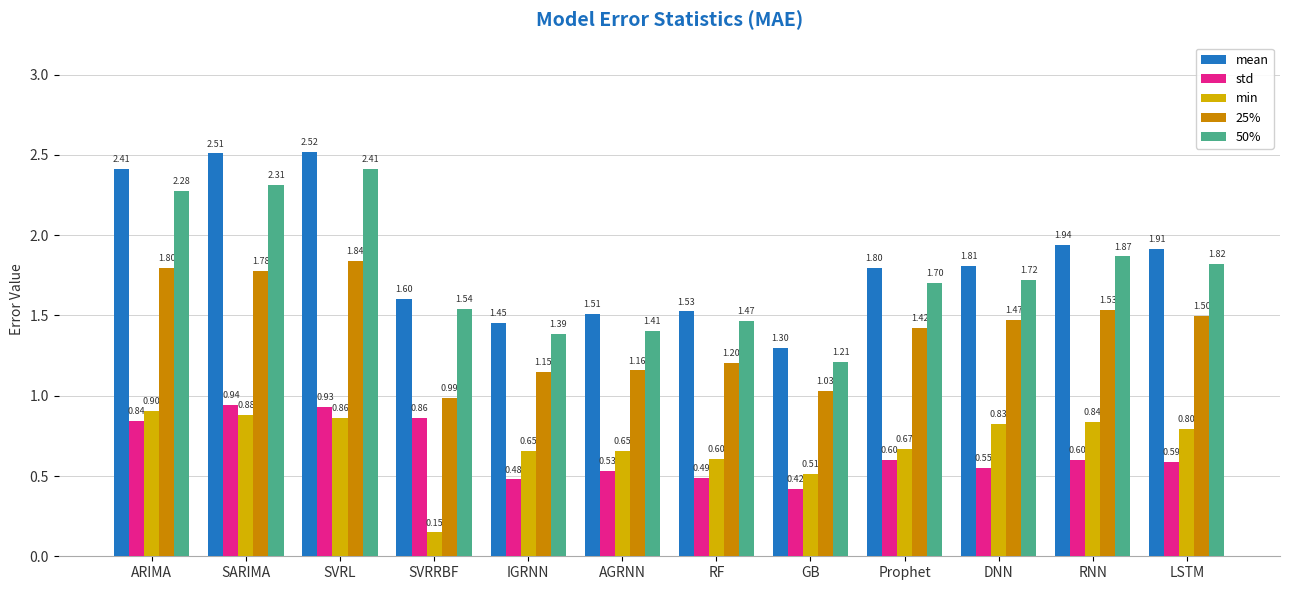

Rank the categories by mean value from lowest to highest.

GB, IGRNN, AGRNN, RF, SVRRBF, Prophet, DNN, LSTM, RNN, ARIMA, SARIMA, SVRL